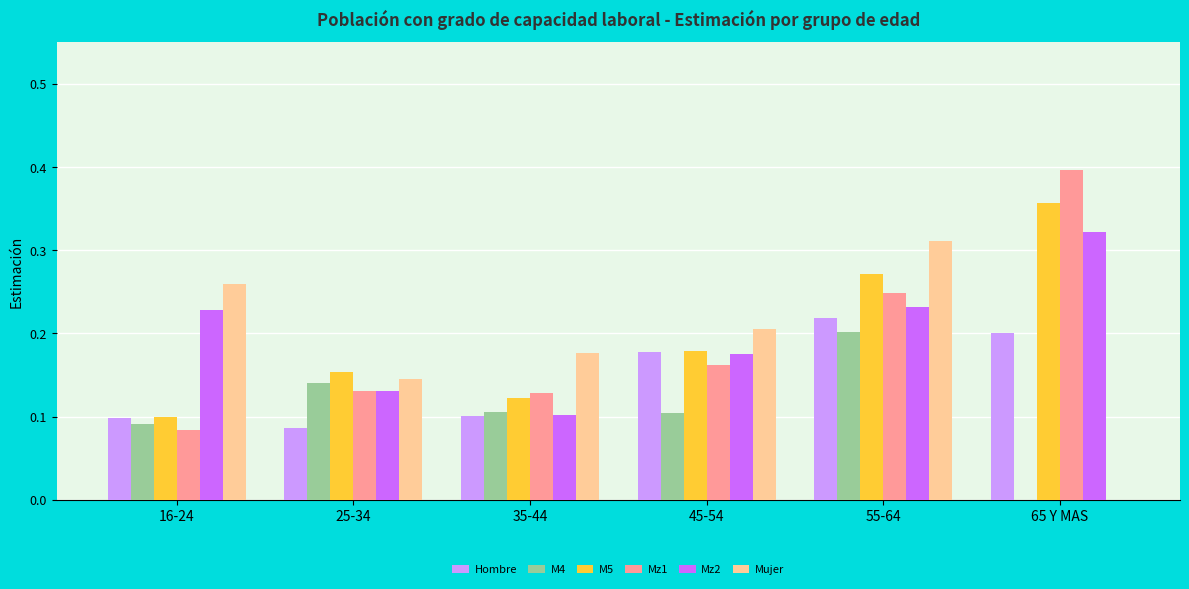

The value of Mz2 at 45-54 is 0.2. True or false?

True